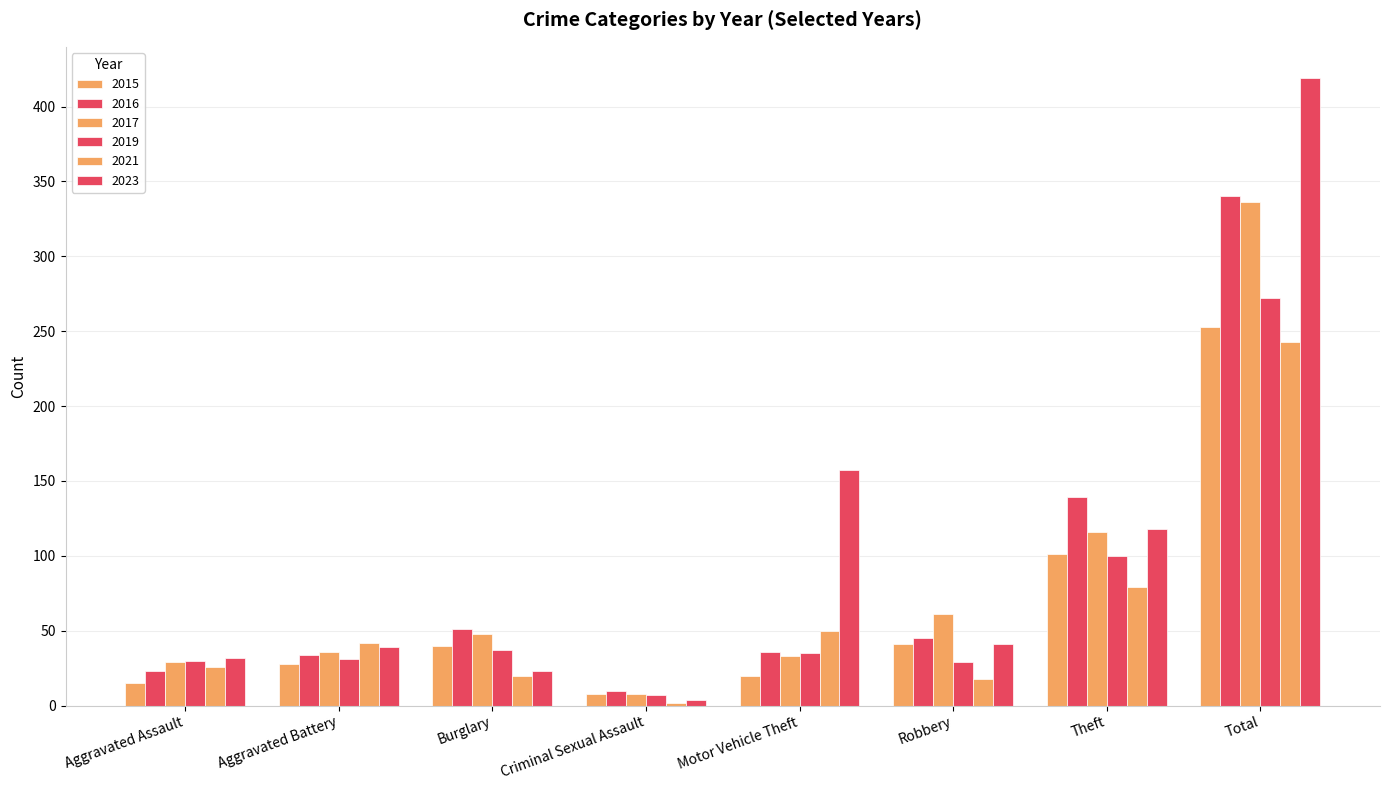

How many bars are there in each group?

6